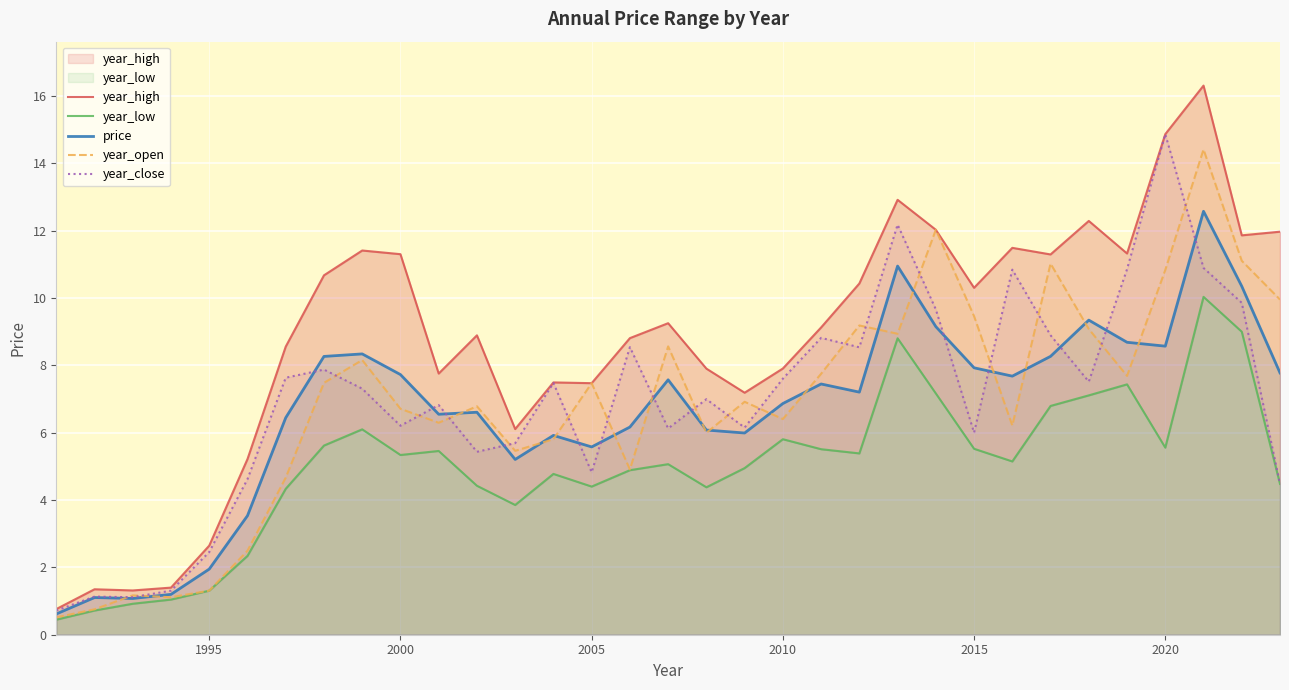

What are all the series names shown in the legend?

year_high, year_low, price, year_open, year_close